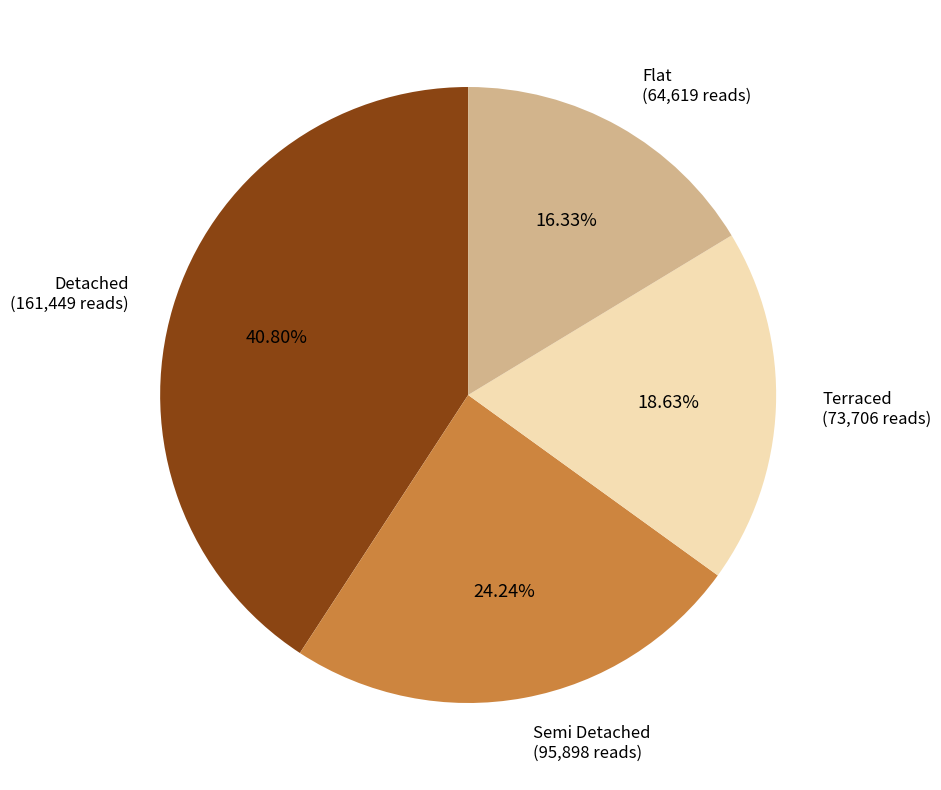

How many slices are in this pie chart?

4